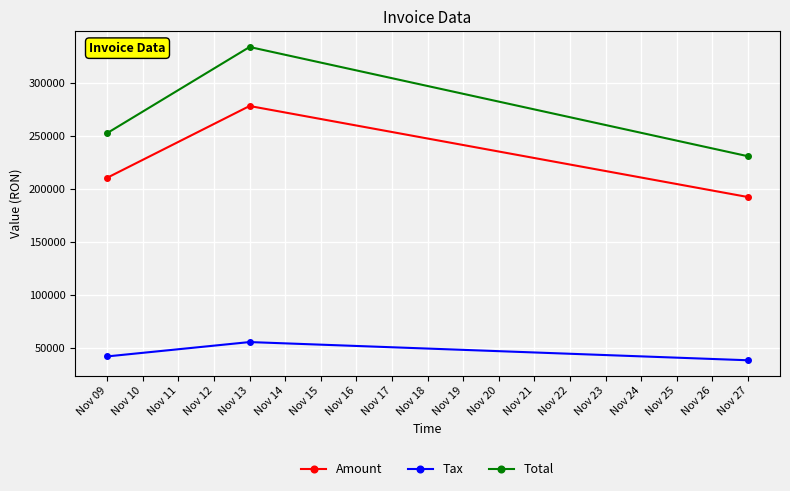

Reading left to right, list all the values displayed in this chart.

Amount: 210566.0	278230.0	192387.0
Tax: 42113.2	55646.0	38477.4
Total: 252679.0	333876.0	230864.0